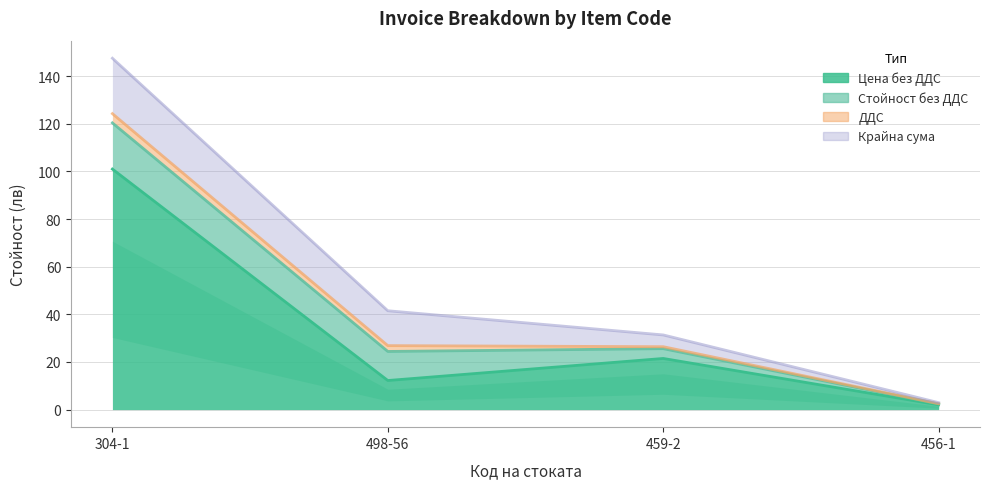

Which has a higher value, 456-1 or 304-1?

304-1